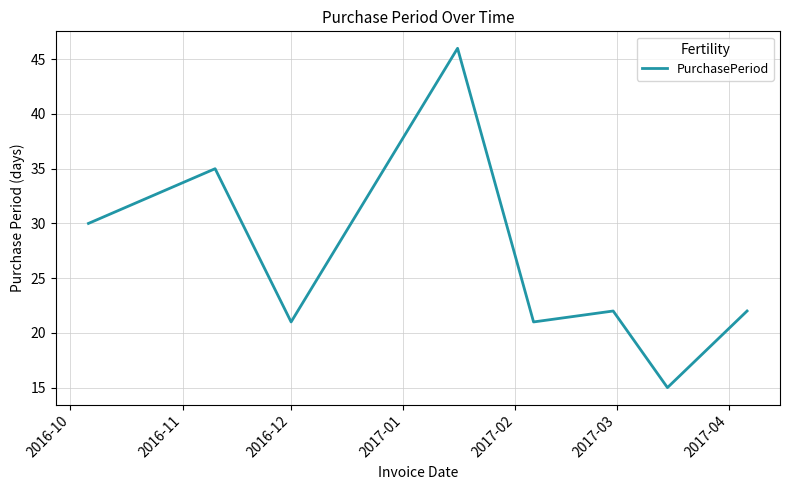

What is the difference between the second highest and minimum values?

20